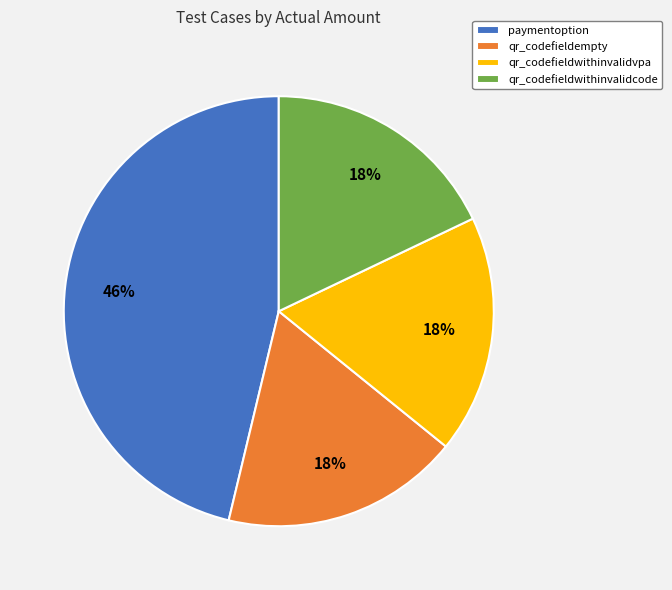

Which category has the biggest portion of the pie?

paymentoption